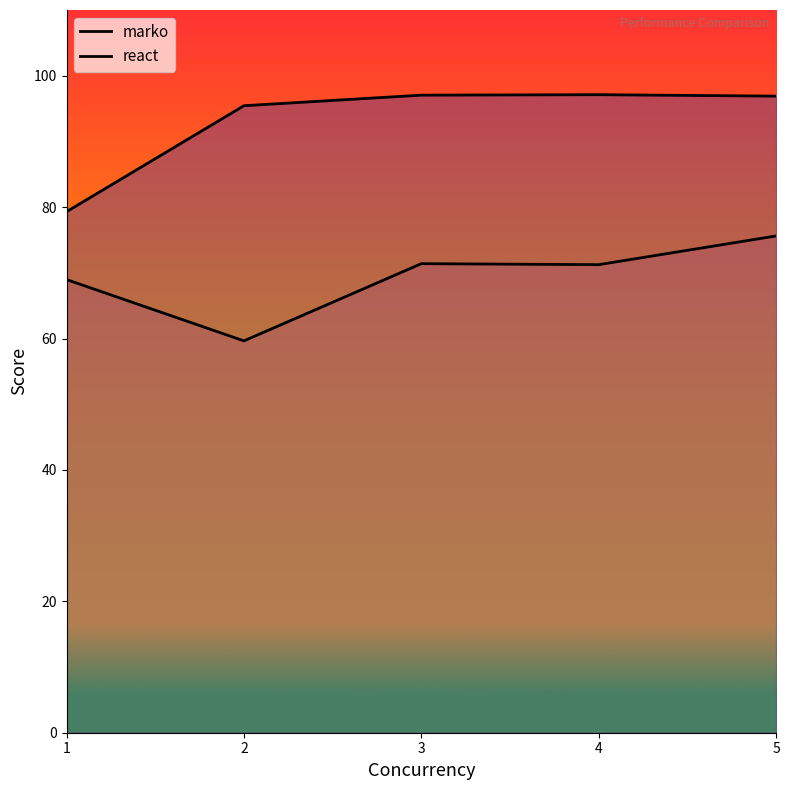

What is the value of the react point at the 1st from the left?

79.3